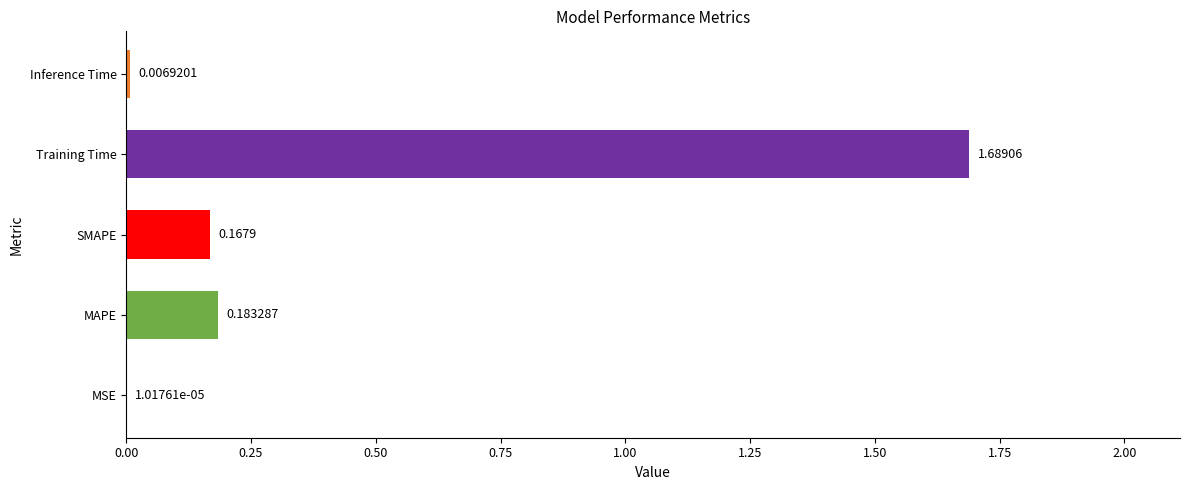

At which label is the value closest to 0?

MSE